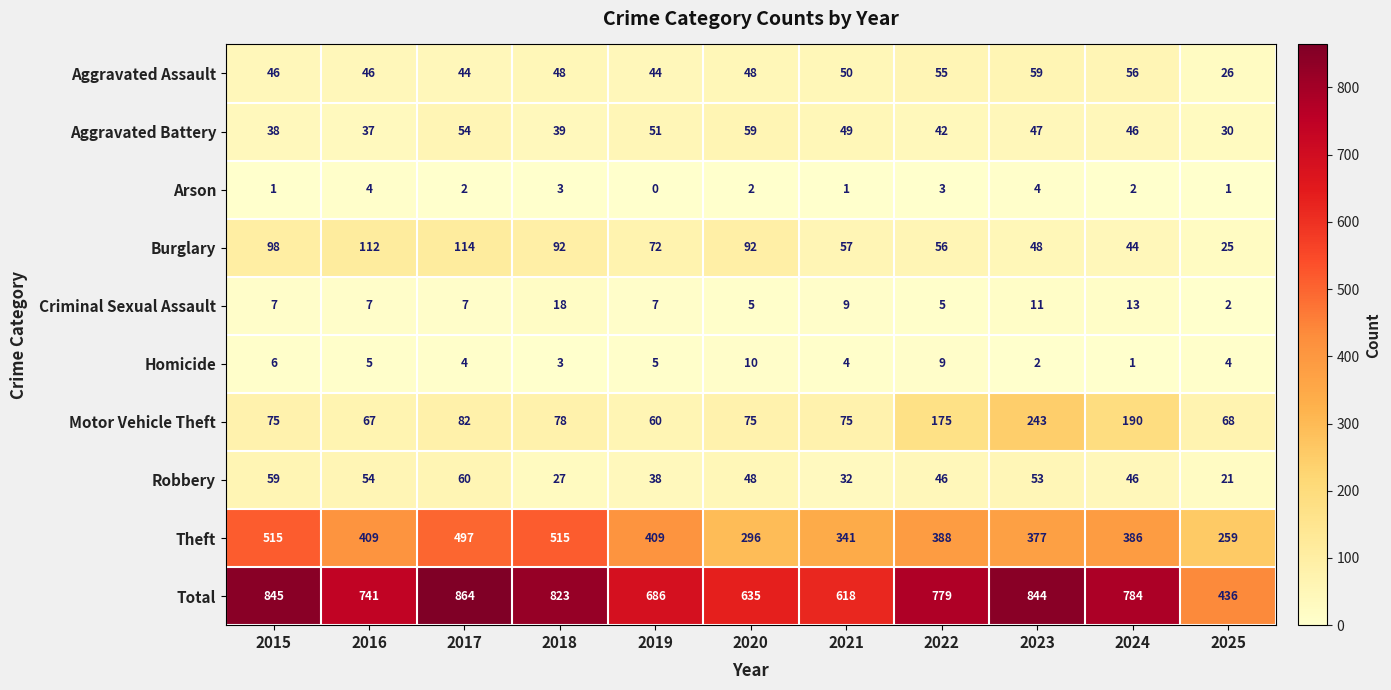

Rank the series at 2017 from highest to lowest value.

Total, Theft, Burglary, Motor Vehicle Theft, Robbery, Aggravated Battery, Aggravated Assault, Criminal Sexual Assault, Homicide, Arson